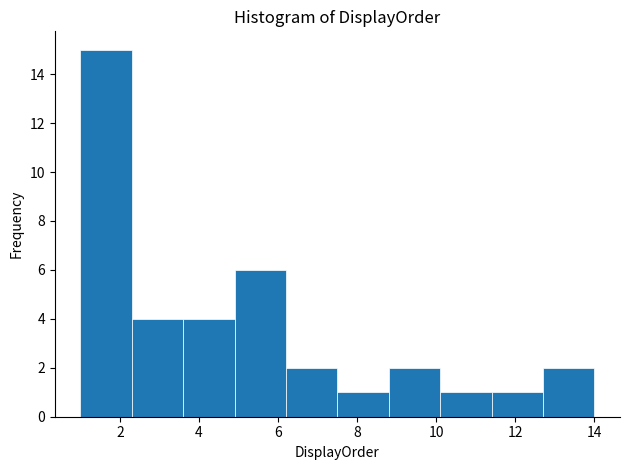

What is the height of the bar covering 2.3 to 3.6 on the x-axis? Neither the bar edges nor the heights are printed on the chart, so give them approximately, as read against the axes.

4